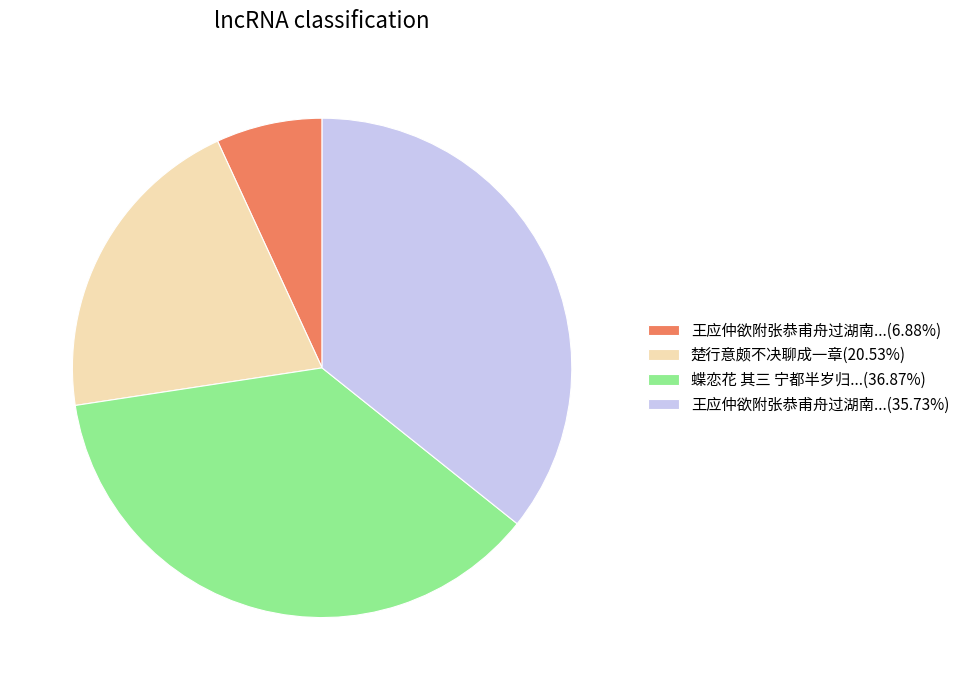

Is the sum of 蝶恋花 其三 宁都半岁归...(36.87%) and 楚行意颇不决聊成一章(20.53%) greater than half?

Yes